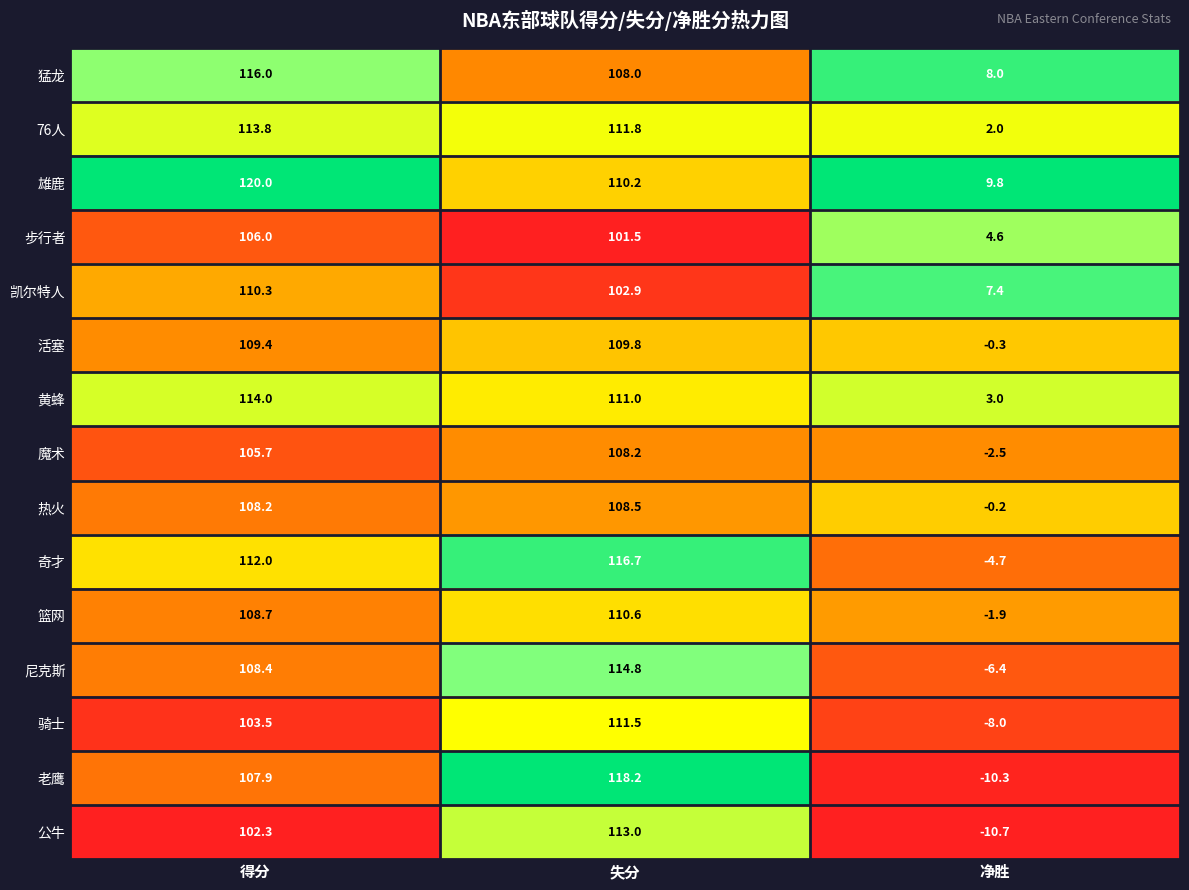

The value of 奇才 at 得分 is 112.0. True or false?

True